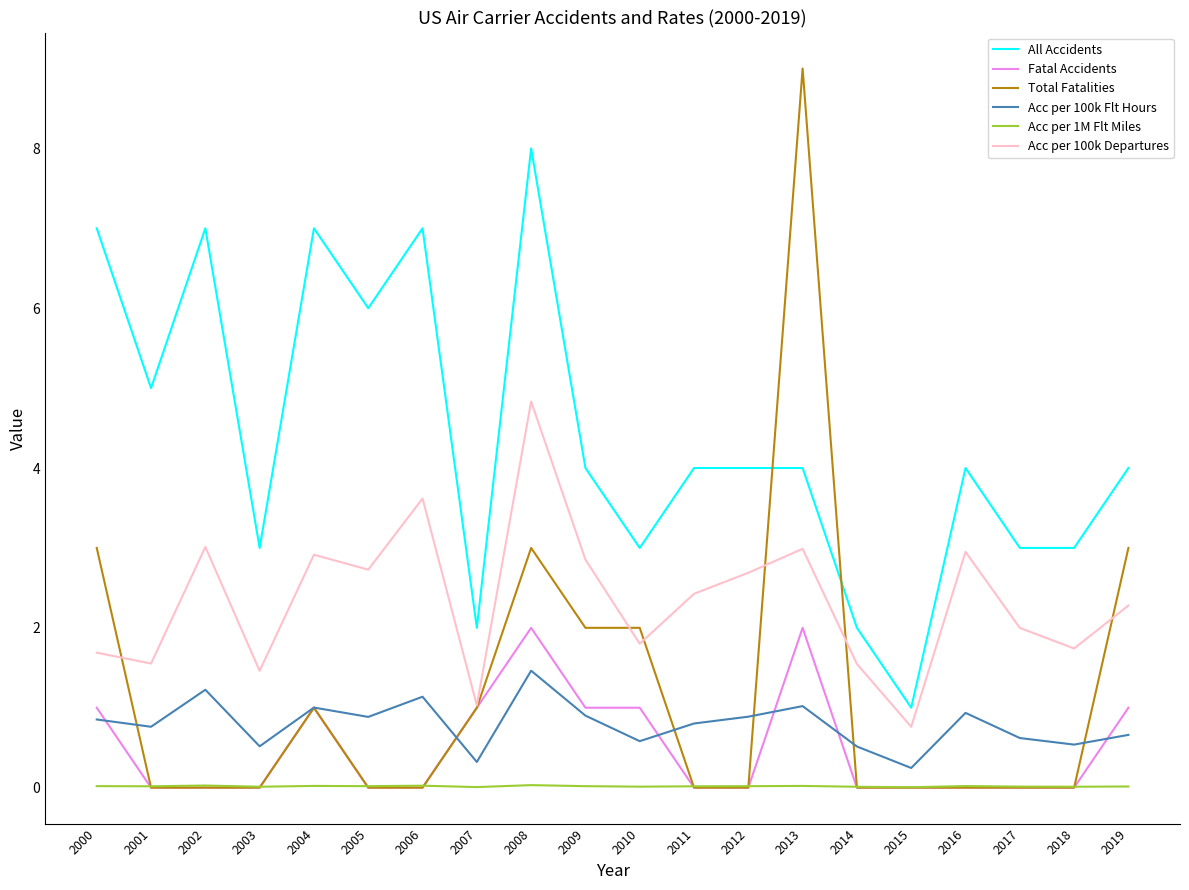

The value of All Accidents at 2002 is 12.1. True or false?

False